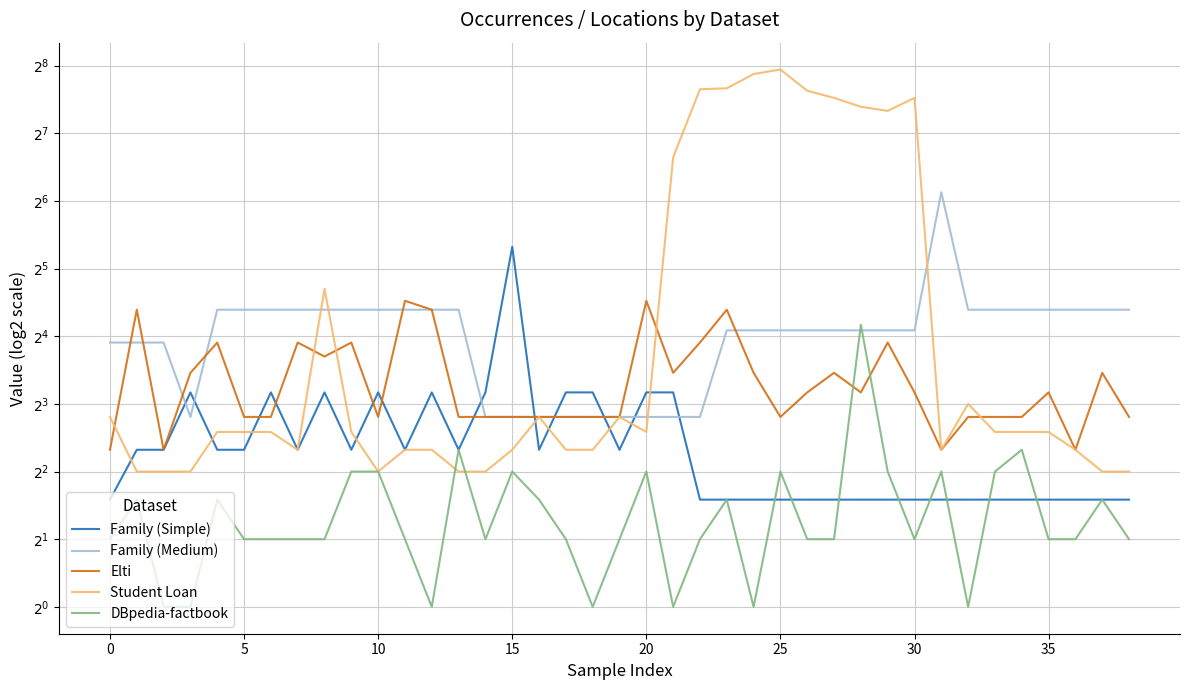

Read the Elti value at 28, to the nearest 10.

10